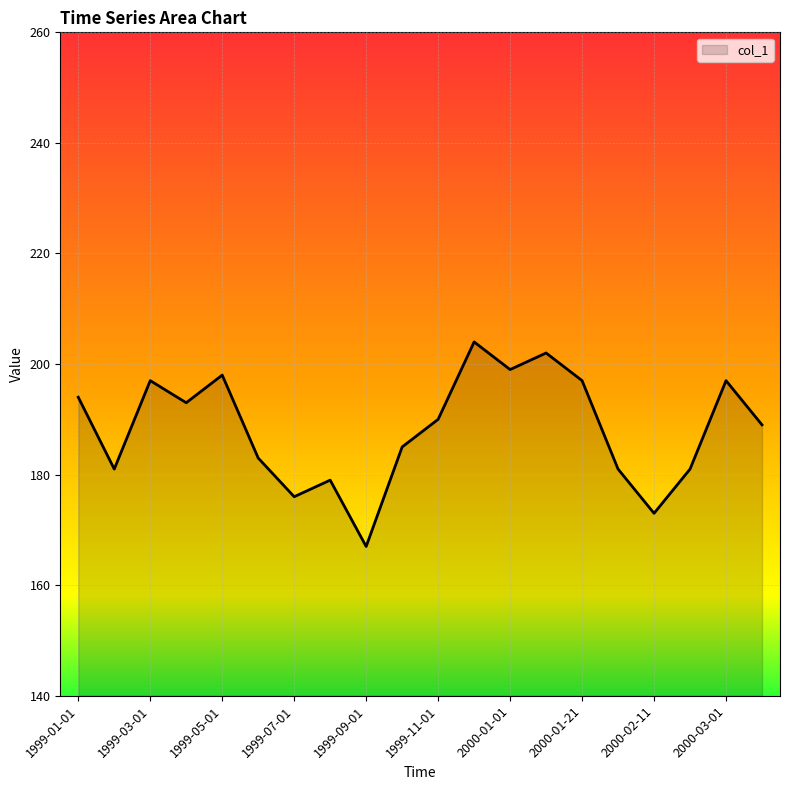

What is the minimum value shown in the chart?

167